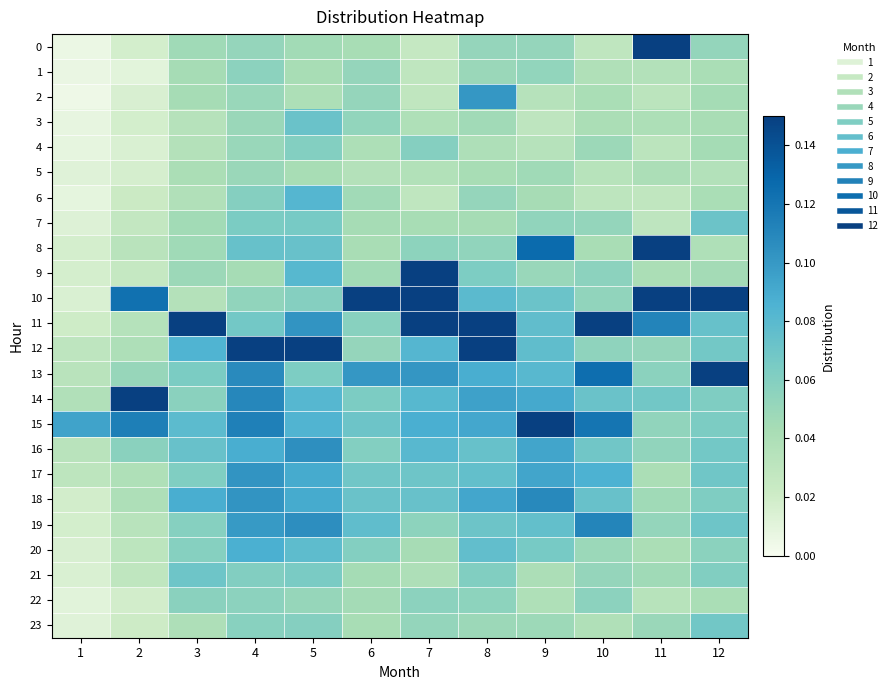

Which series changed the most between 7 and 9?

9